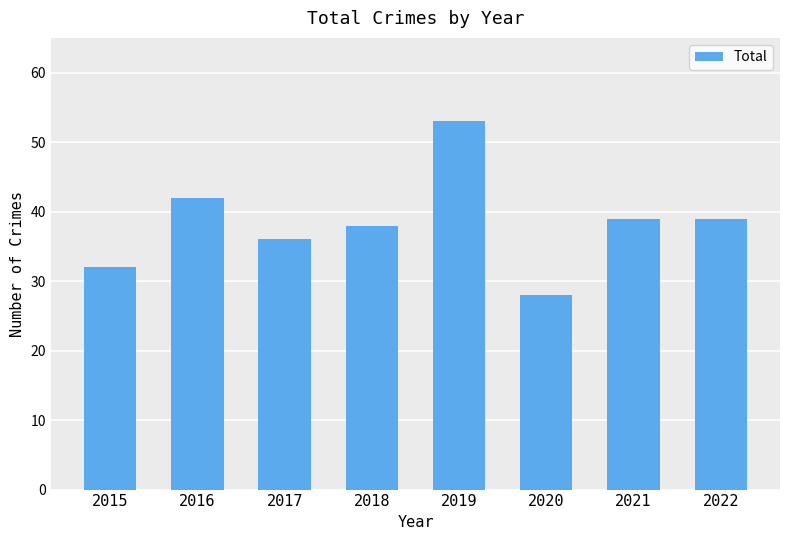

Reading left to right, list all the values displayed in this chart.

32	42	36	38	53	28	39	39